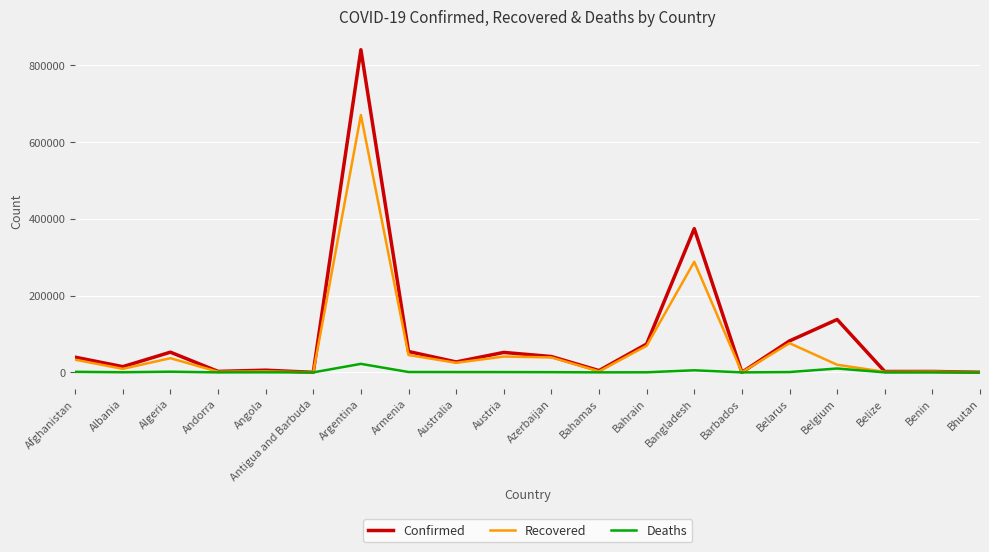

What is the difference between the maximum and minimum values in the Confirmed series?

840807